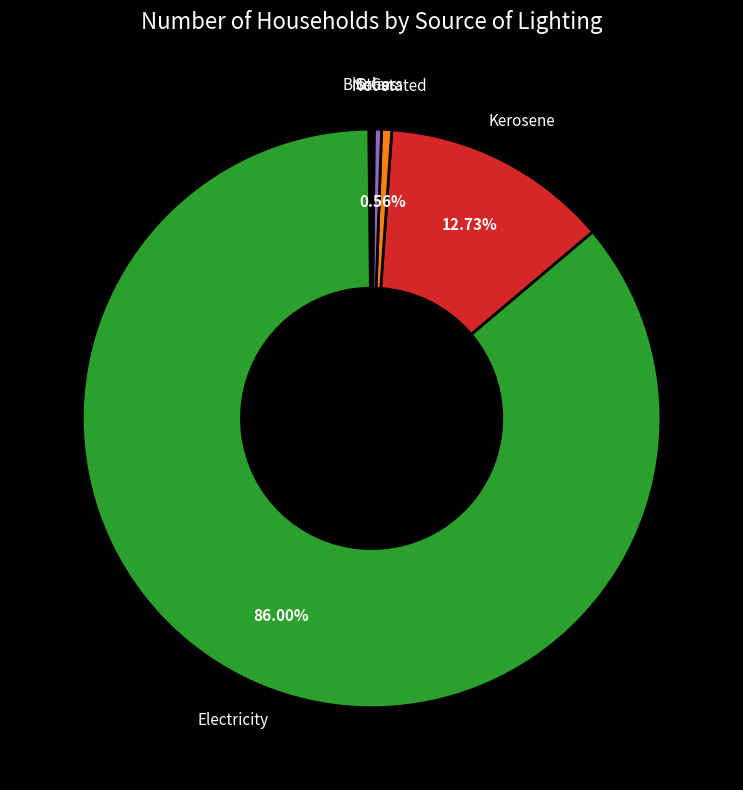

Is there a majority slice in this chart?

Yes